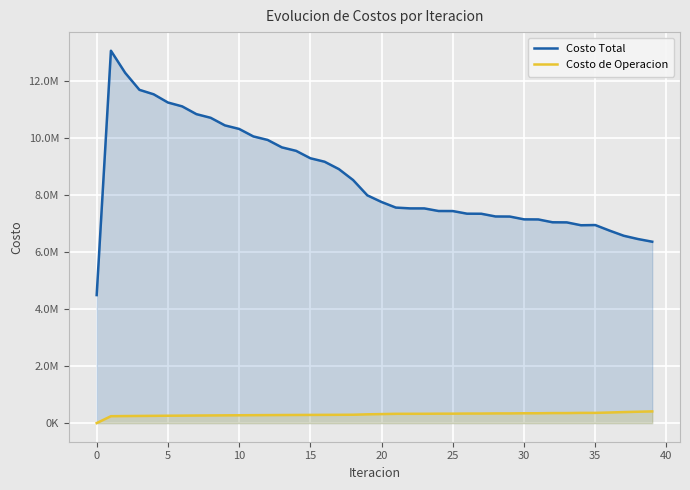

At how many categories does at least one series exceed 5786518?

39